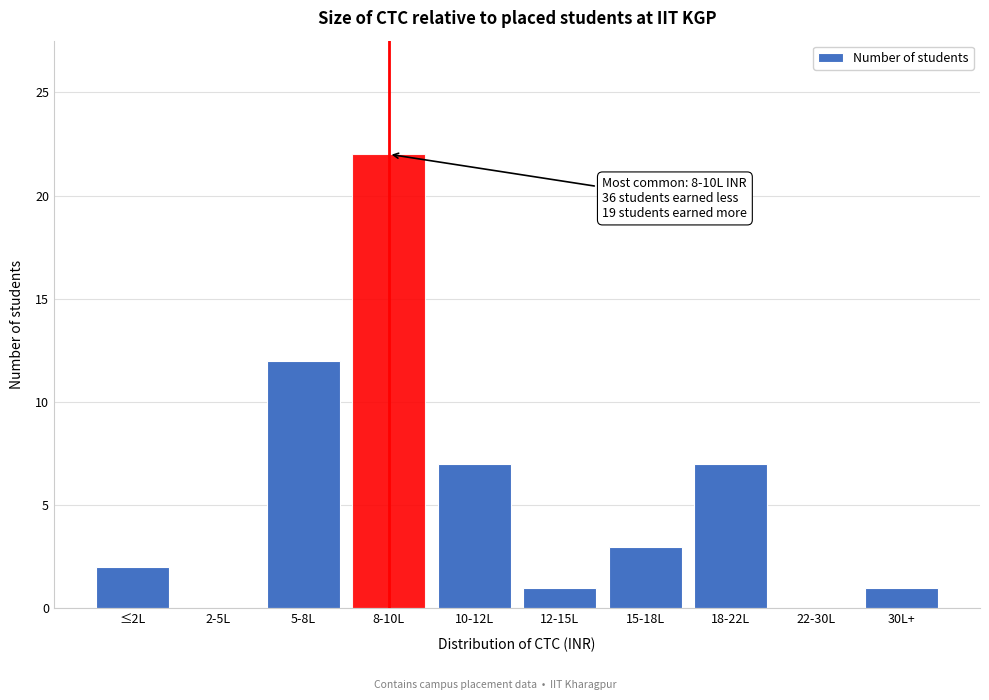

Reading left to right, list all the values displayed in this chart.

≤2L=2	2-5L=0	5-8L=12	8-10L=22	10-12L=7	12-15L=1	15-18L=3	18-22L=7	22-30L=0	30L+=1